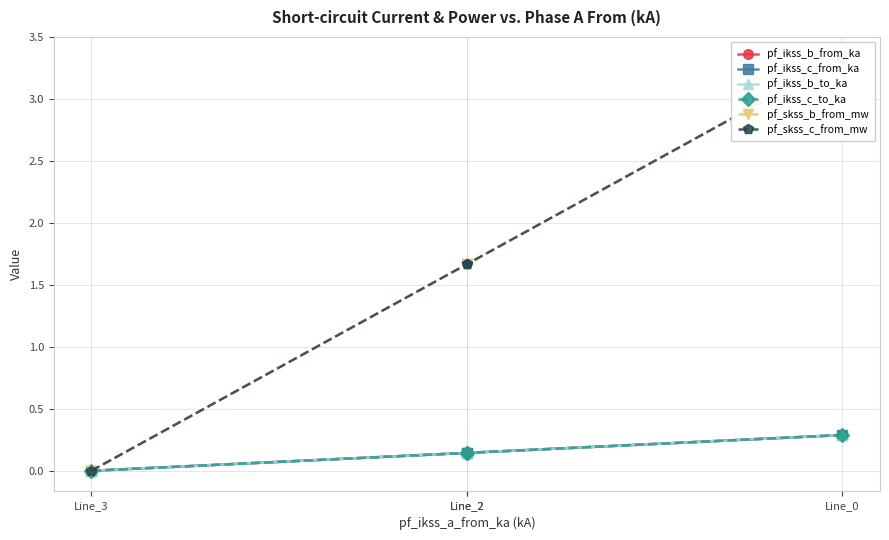

Rank the series at Line_2 from lowest to highest value.

pf_ikss_b_to_ka, pf_ikss_b_from_ka, pf_ikss_c_to_ka, pf_ikss_c_from_ka, pf_skss_b_from_mw, pf_skss_c_from_mw